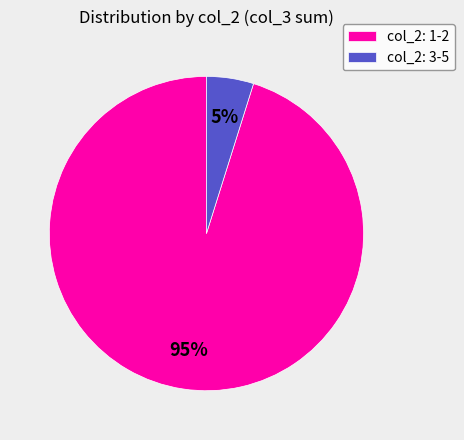

Is there a majority slice in this chart?

Yes